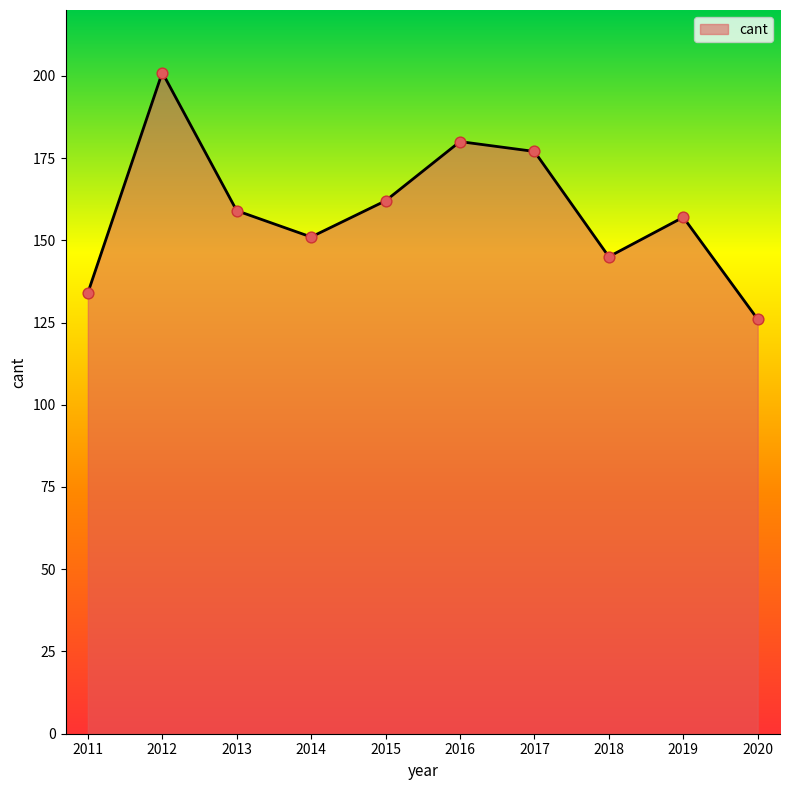

What is the change in value from 2016 to 2020?

-54